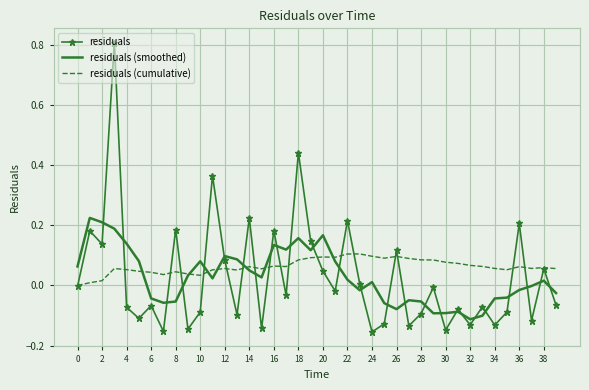

How many intersections are there between residuals (cumulative) and residuals (smoothed)?

7